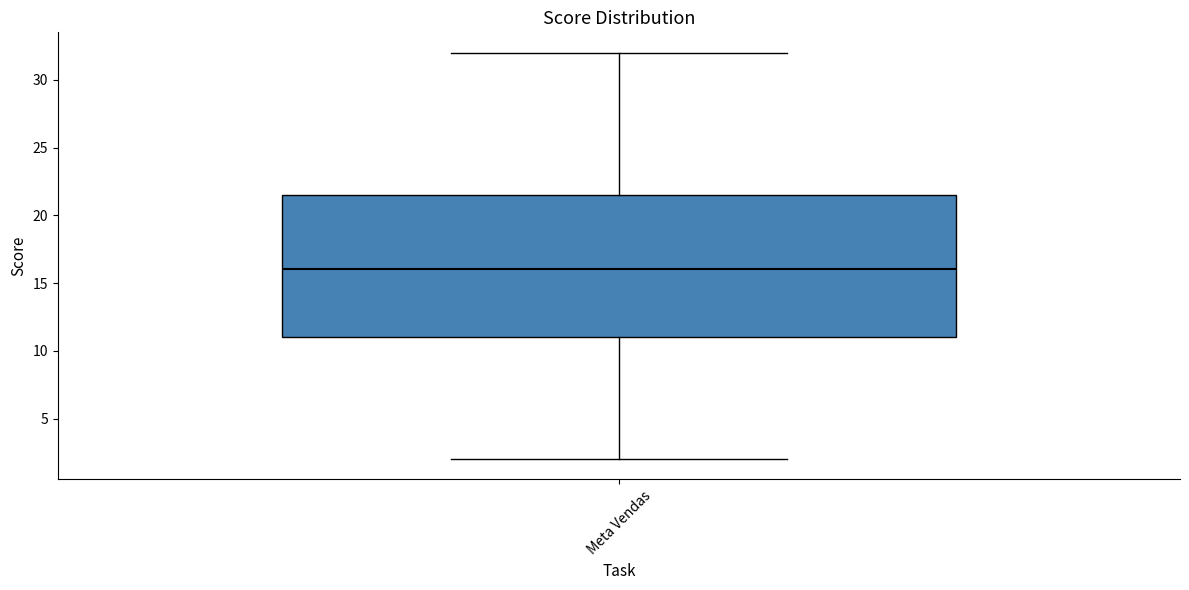

Read this box plot against the y-axis: the position of the median line, the range covered by the box, and the ends of both whiskers. The values are not printed on the chart, so give them approximately, as read against the axis.

median 16.0, box 11.0 to 21.5, whiskers 2.0 to 32.0